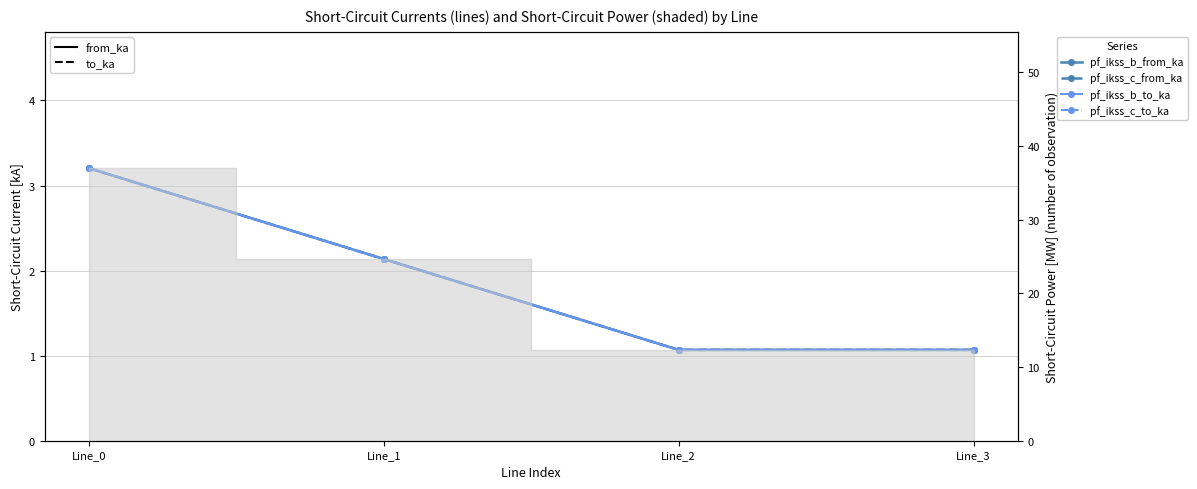

Reading left to right, extract all data points from this chart.

pf_ikss_b_from_ka: 3.2	2.1	1.1	1.1
pf_ikss_c_from_ka: 3.2	2.1	1.1	1.1
pf_ikss_b_to_ka: 3.2	2.1	1.1	1.1
pf_ikss_c_to_ka: 3.2	2.1	1.1	1.1